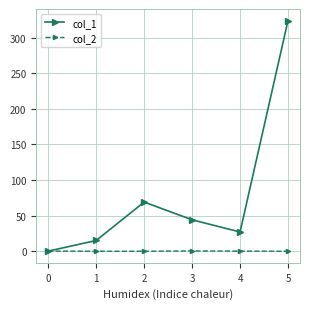

Which series has the widest spread of values?

col_1